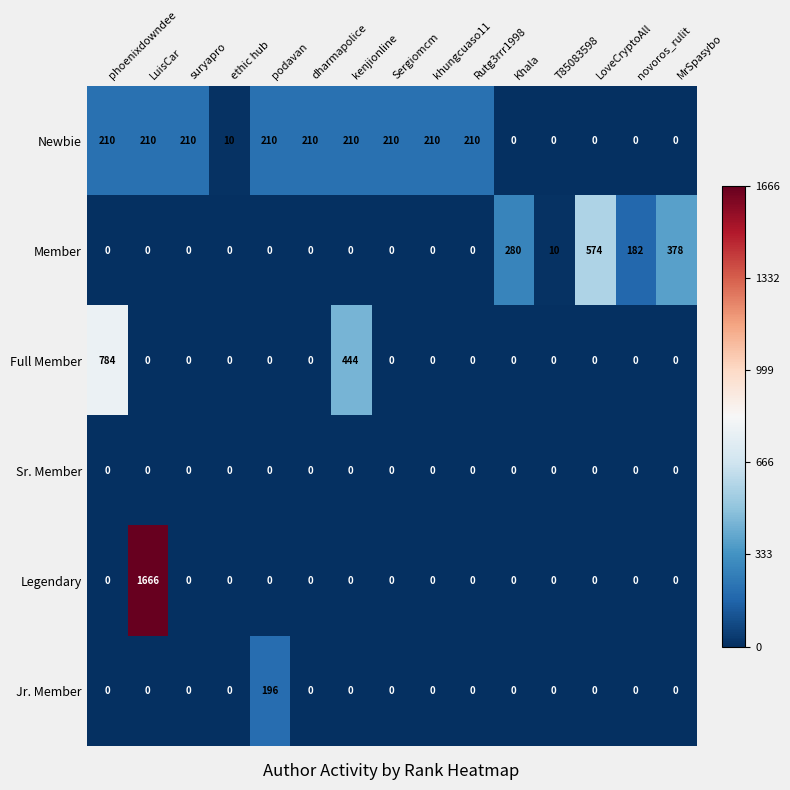

At how many categories does at least one series exceed 1605?

1